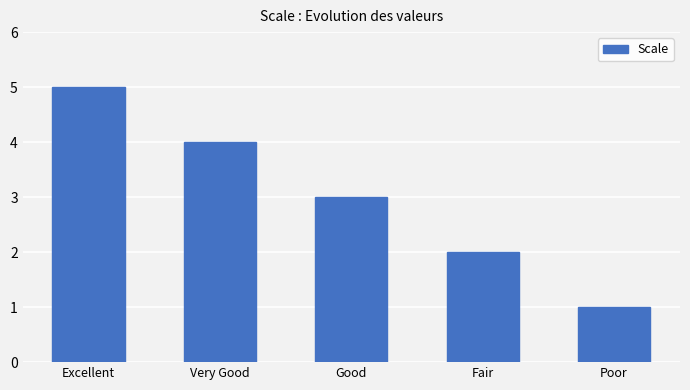

Reading right to left, transcribe all the data shown in this chart.

Poor=1	Fair=2	Good=3	Very Good=4	Excellent=5